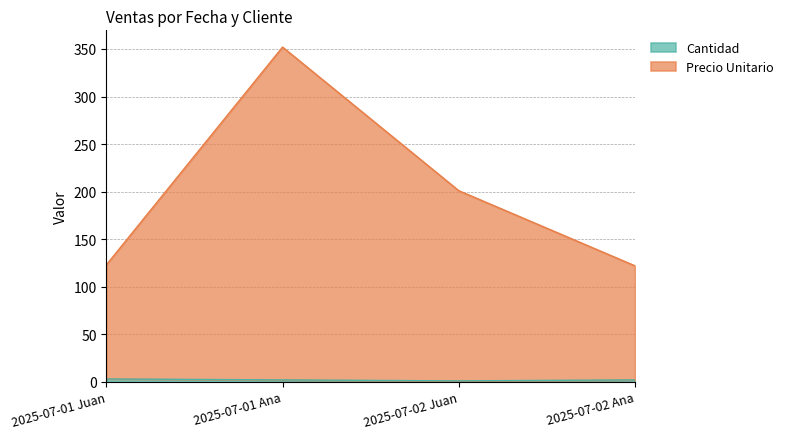

Reading right to left, what are all the values shown in this chart?

Cantidad: 2025-07-02 Ana=2	2025-07-02 Juan=1	2025-07-01 Ana=2	2025-07-01 Juan=3
Precio Unitario: 2025-07-02 Ana=122	2025-07-02 Juan=201	2025-07-01 Ana=352	2025-07-01 Juan=123